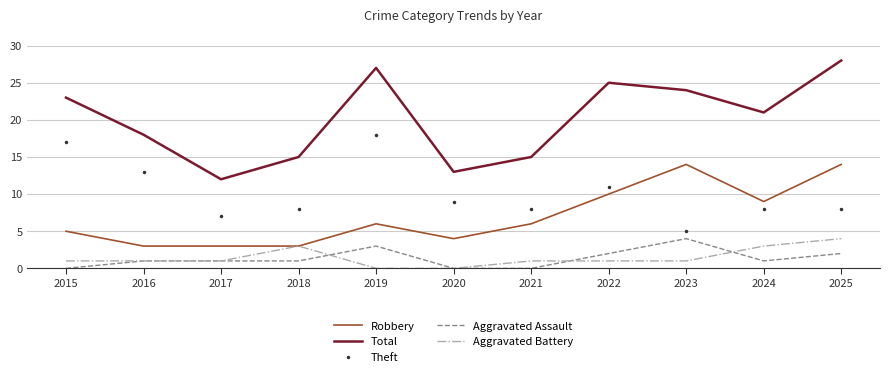

What is the difference between the maximum and minimum values in the Total series?

16